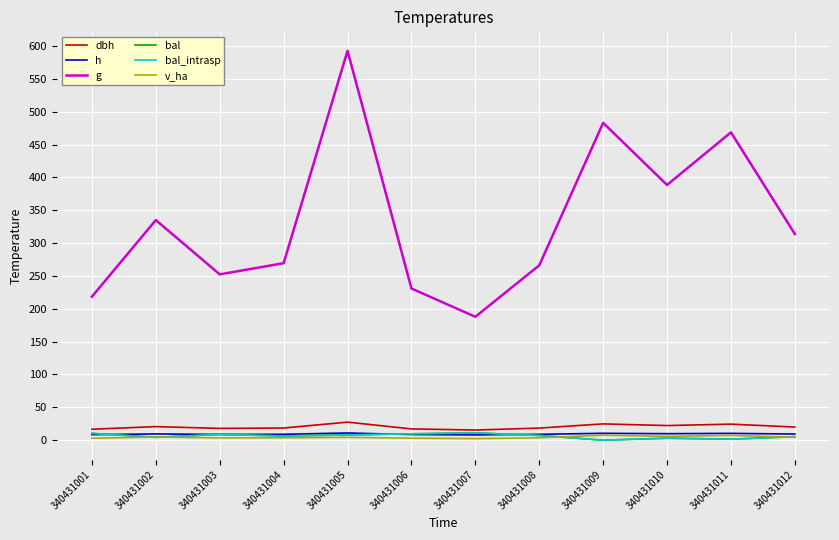

Read the dbh value at 340431008.

18.4